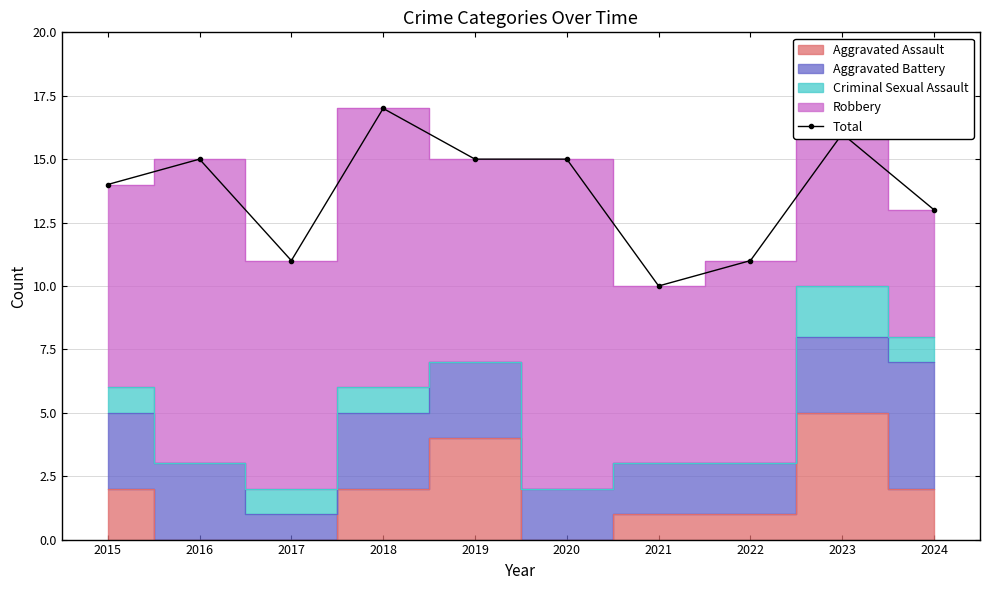

Reading left to right, extract all data points from this chart.

2015=14	2016=15	2017=11	2018=17	2019=15	2020=15	2021=10	2022=11	2023=16	2024=13